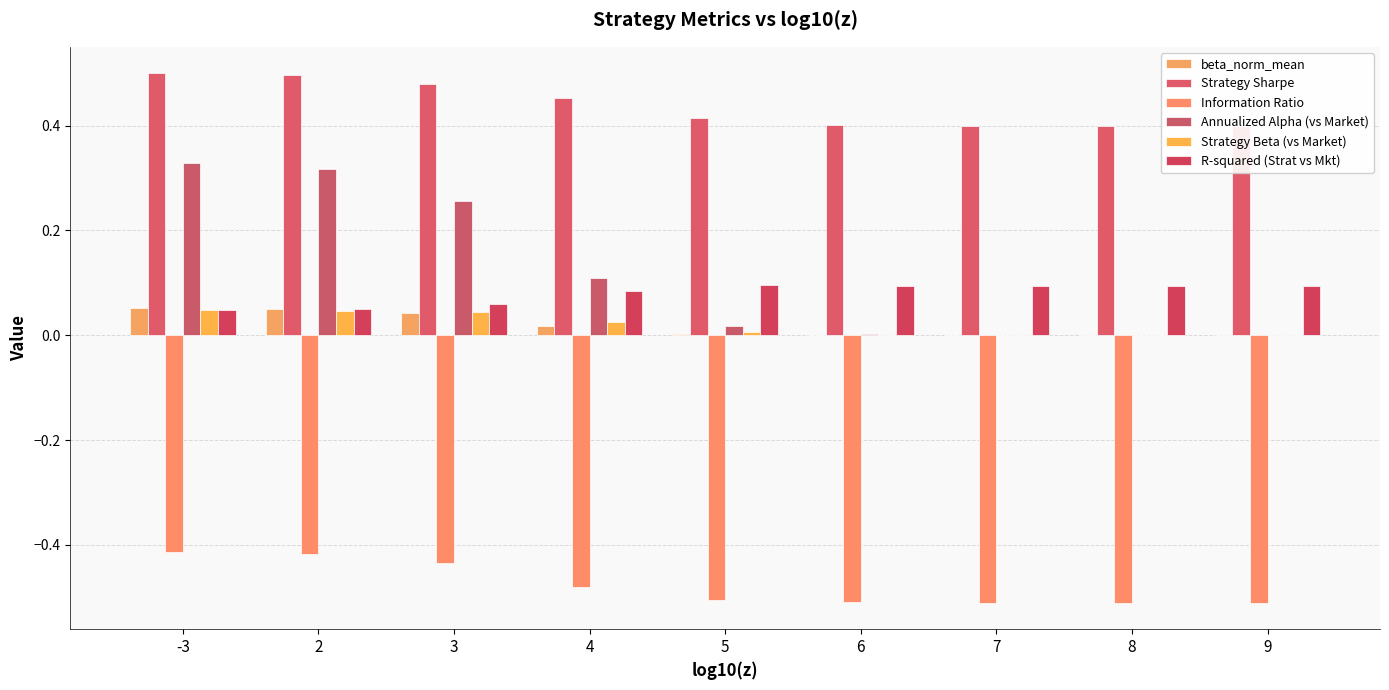

What is the smallest value displayed?

-0.5